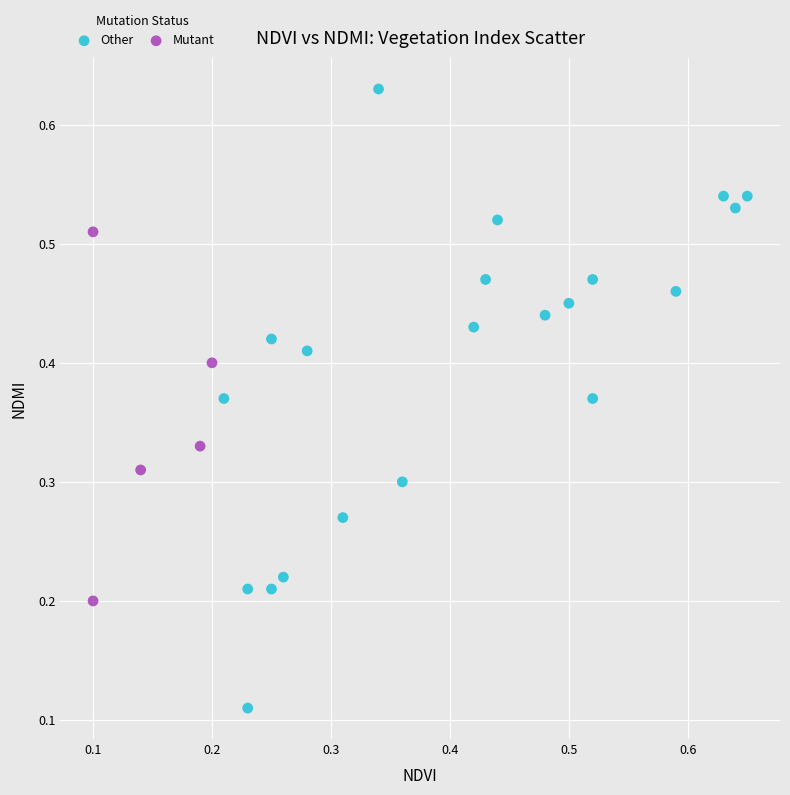

Which series reaches the maximum Y coordinate?

Other